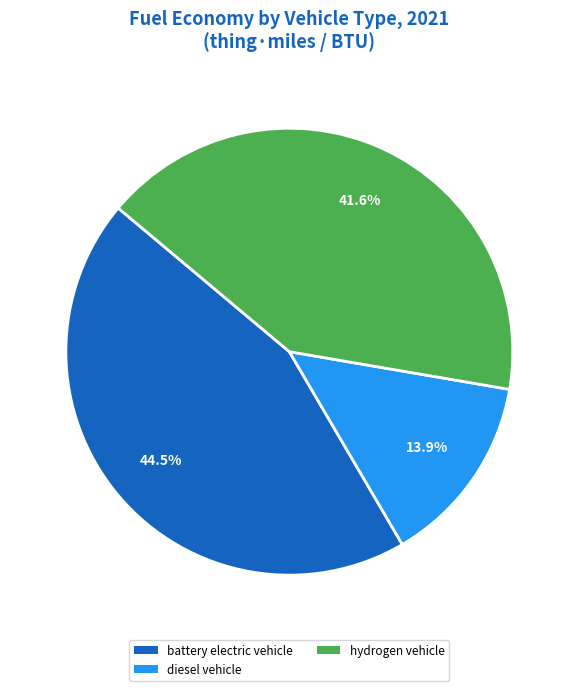

Is the sum of diesel vehicle and hydrogen vehicle greater than half?

Yes